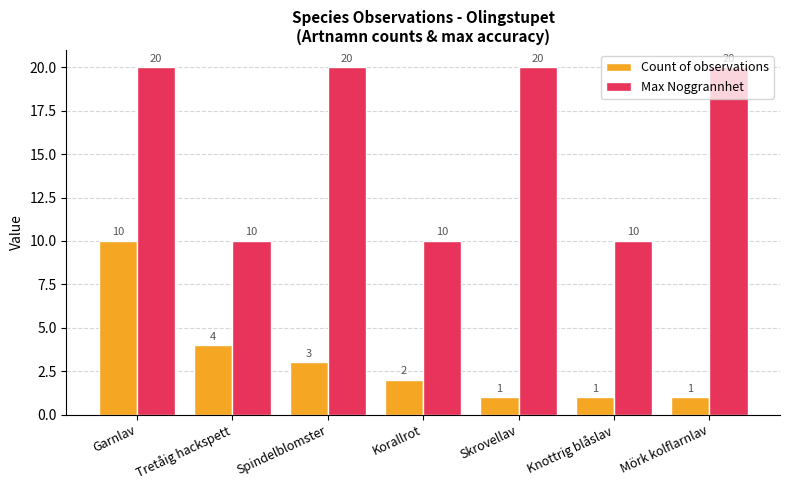

How many bars are there in total?

14